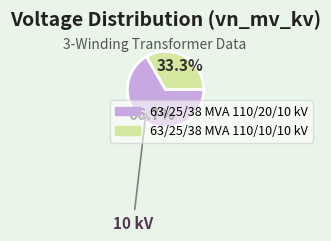

Which category accounts for the majority?

63/25/38 MVA 110/20/10 kV